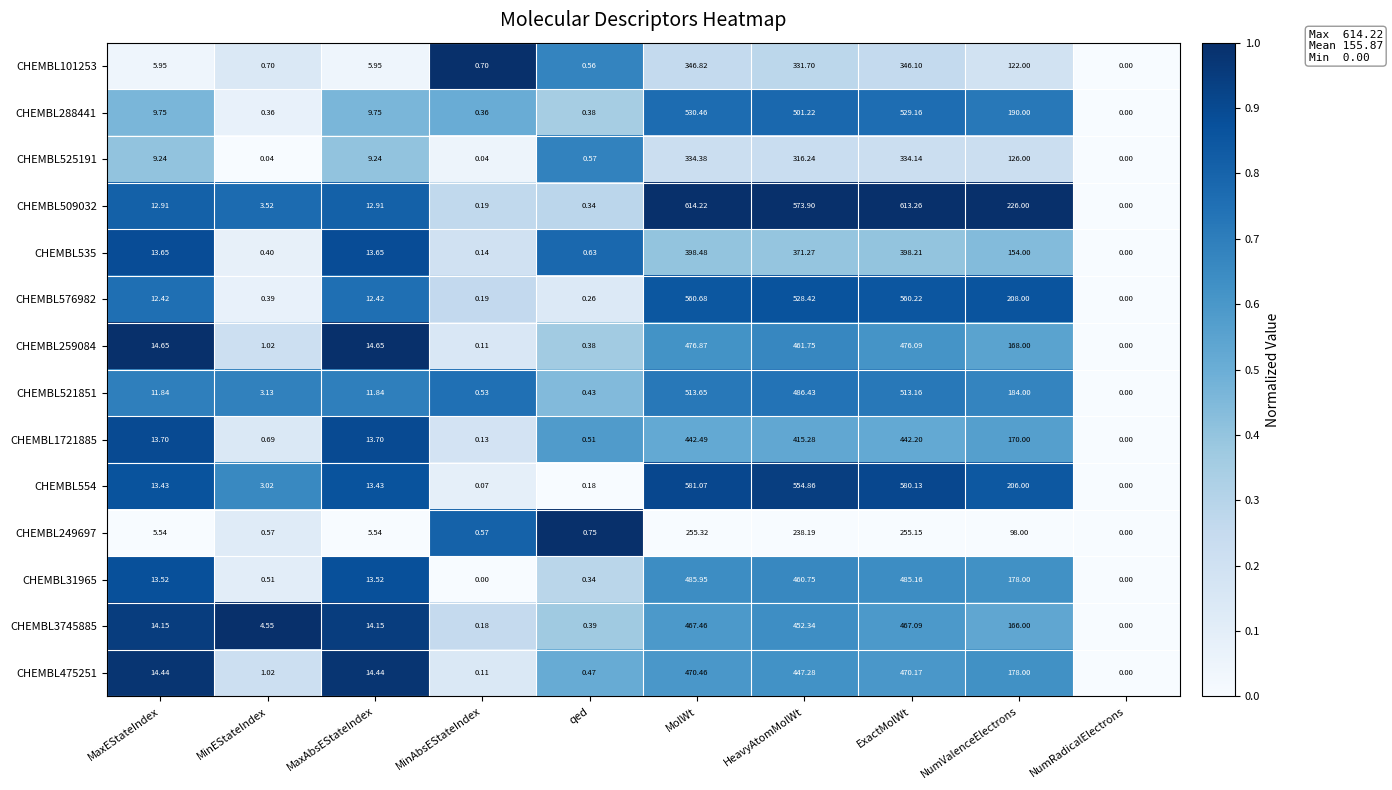

Where is CHEMBL259084 nearest to the value 238?

NumValenceElectrons